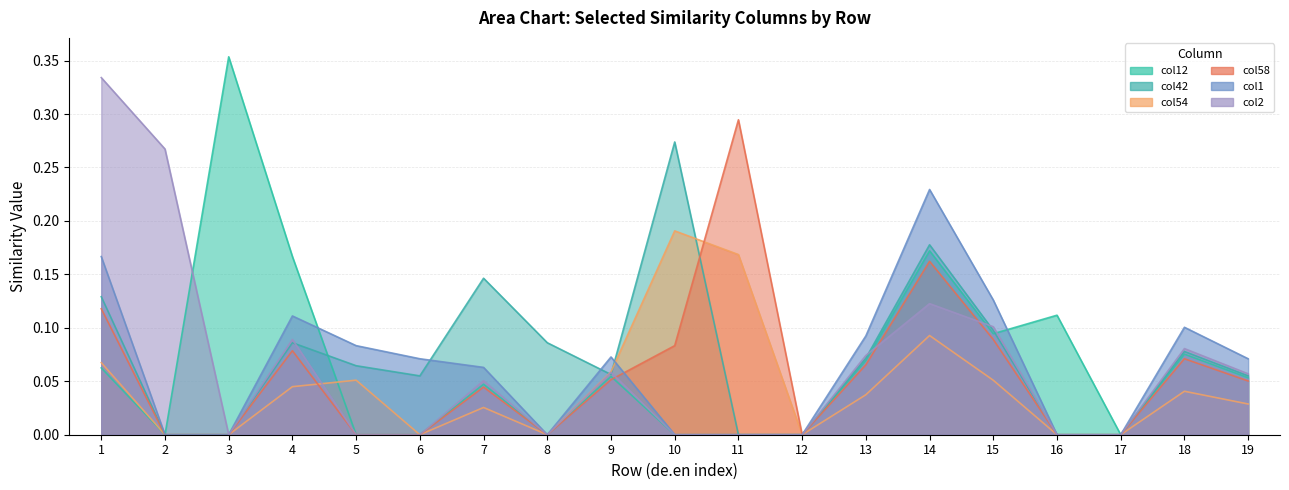

List the series in order of their peak value, lowest first.

col54, col1, col42, col58, col2, col12